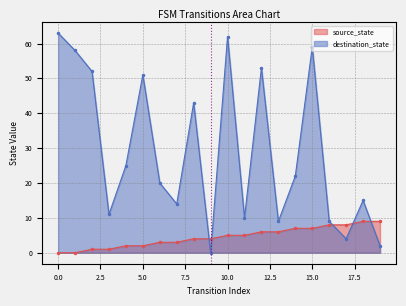

How many times do destination_state and source_state cross each other?

5